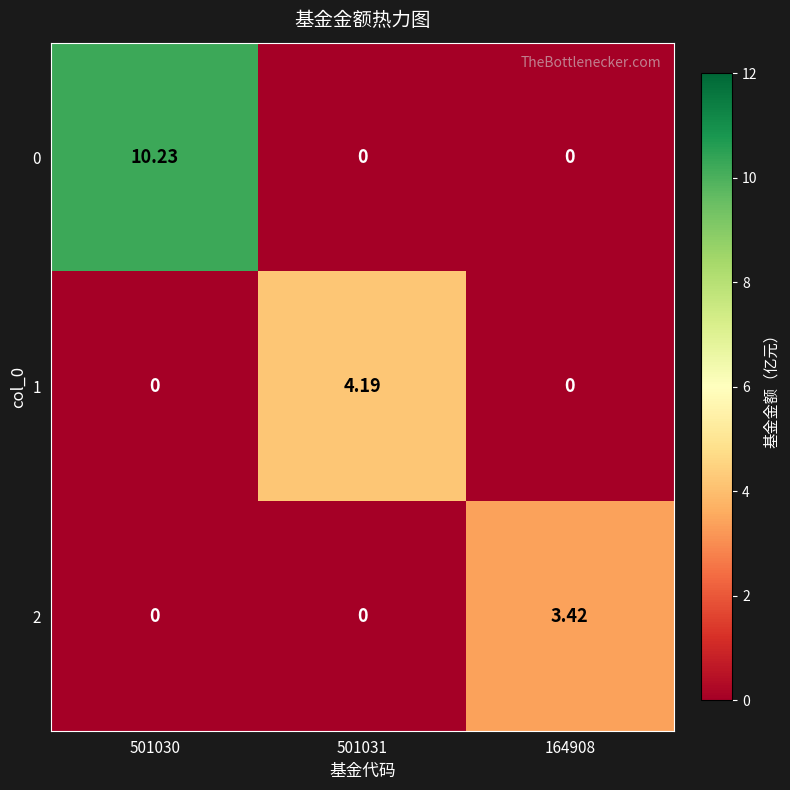

Reading left to right, list all the values displayed in this chart.

0: 501030=10.2	501031=0.0	164908=0.0
1: 501030=0.0	501031=4.2	164908=0.0
2: 501030=0.0	501031=0.0	164908=3.4